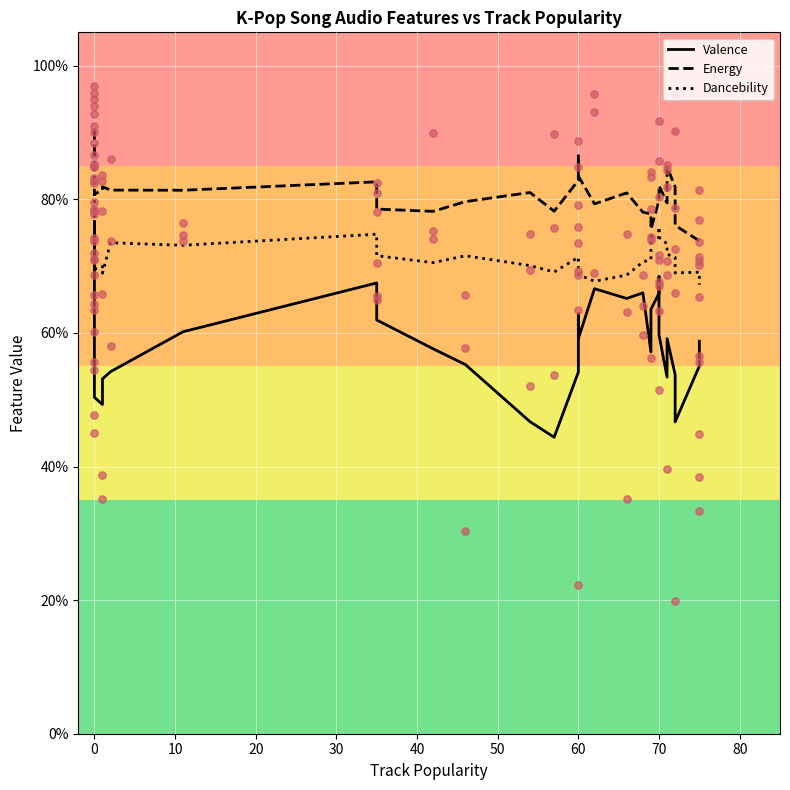

Is the value of Valence at 40 greater than the value of Energy at 33?

No